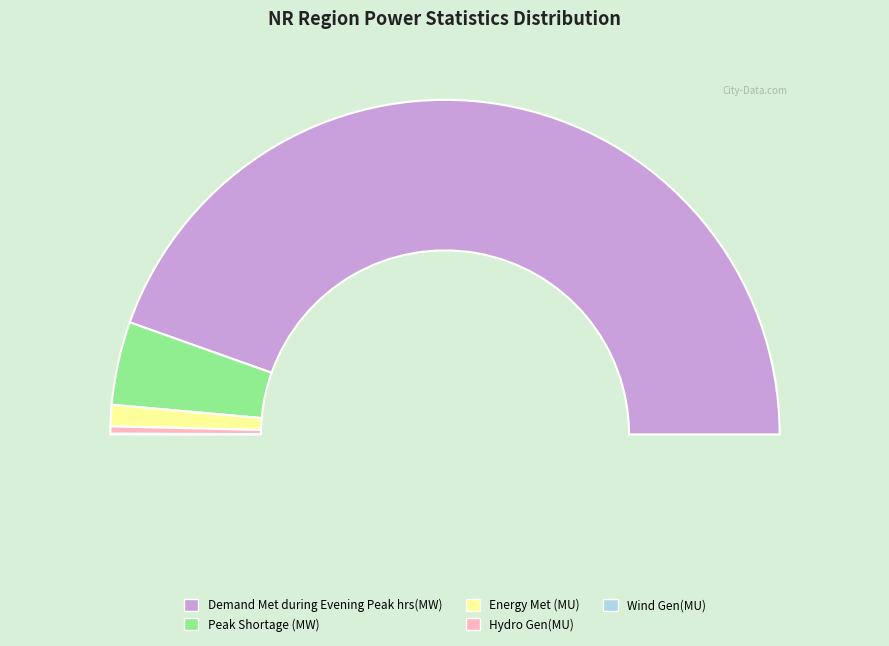

The Hydro Gen(MU) slice represents 8% of the pie. True or false?

False